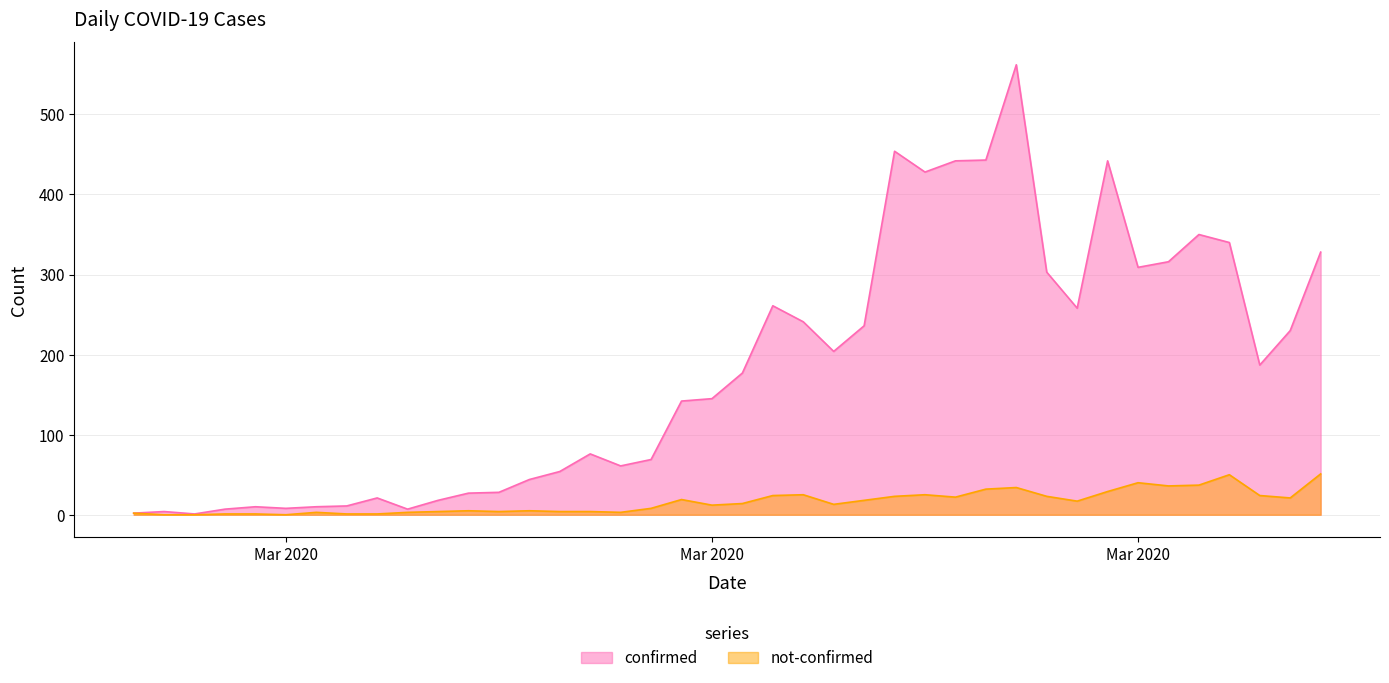

Reading left to right, transcribe all the data shown in this chart.

confirmed: 2	4	1	7	10	8	10	11	21	7	18	27	28	44	54	76	61	69	142	145	177	261	241	204	236	454	428	442	443	562	303	258	442	309	316	350	340	187	230	328
not-confirmed: 2	0	0	1	1	0	3	1	1	3	4	5	4	5	4	4	3	8	19	12	14	24	25	13	18	23	25	22	32	34	23	17	29	40	36	37	50	24	21	51